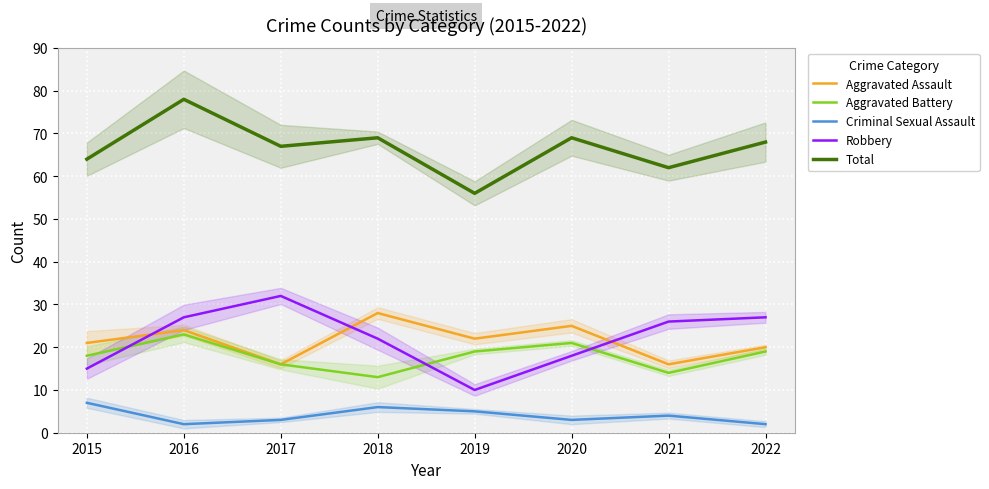

True or false: Criminal Sexual Assault and Aggravated Assault cross at least once.

False